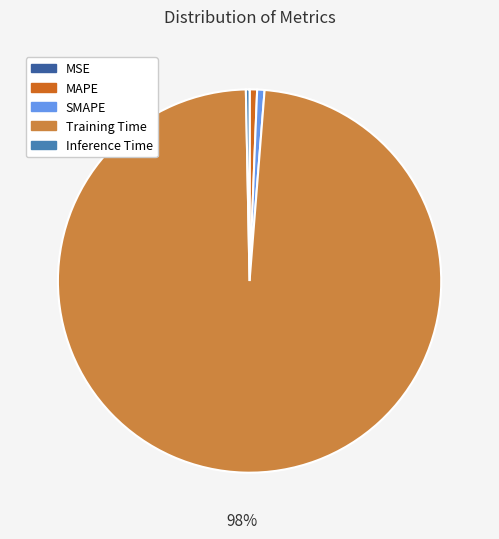

Combined, do MAPE and SMAPE account for over 50%?

No